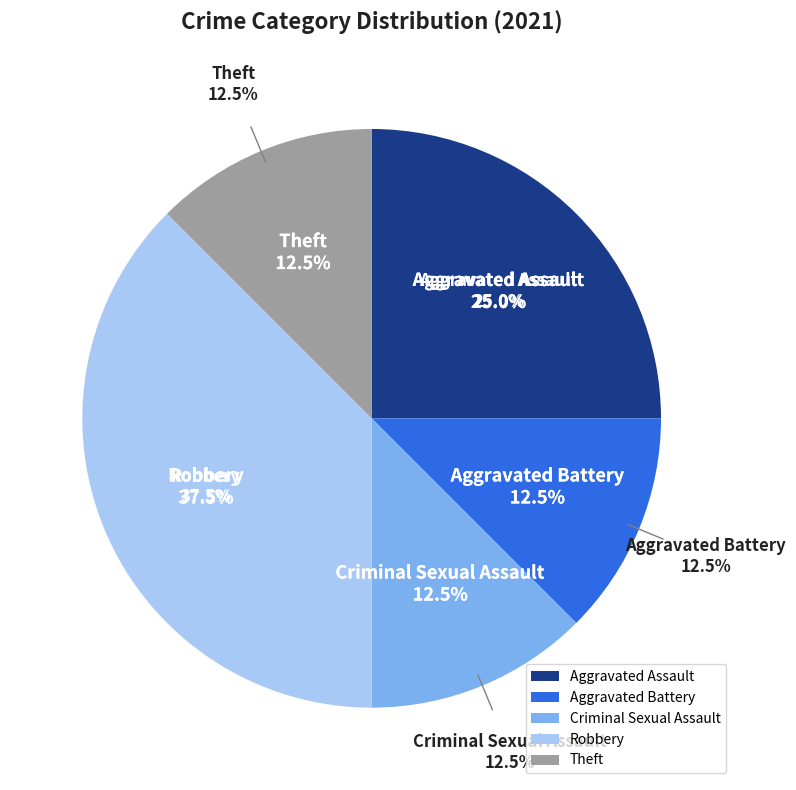

Combined, do Aggravated Assault and Criminal Sexual Assault account for over 50%?

No